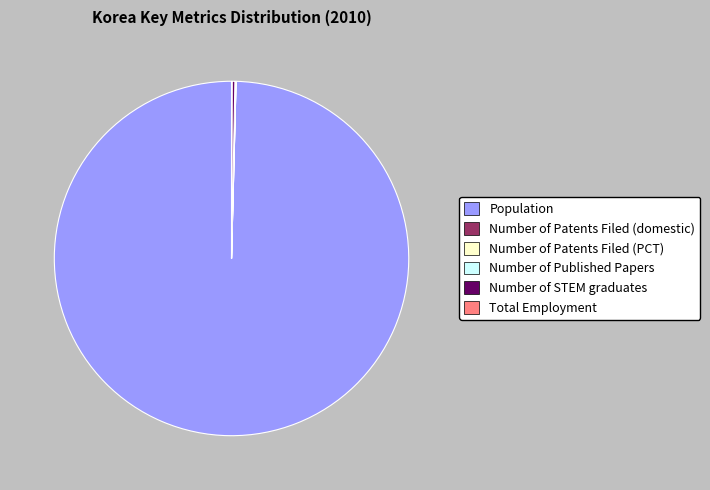

Which slice is the largest?

Population